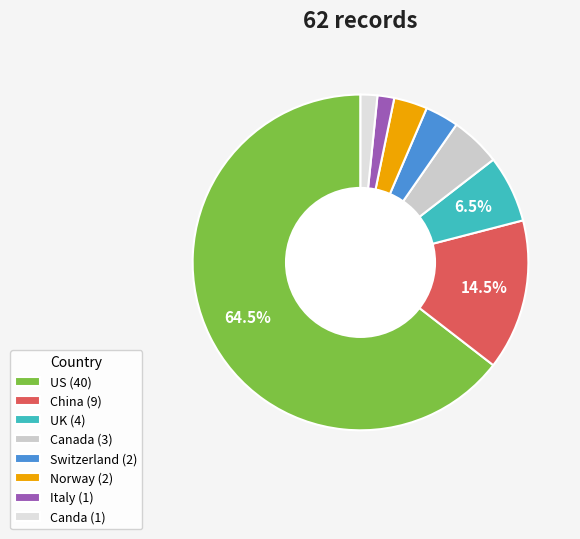

Count the number of slices in the pie.

8